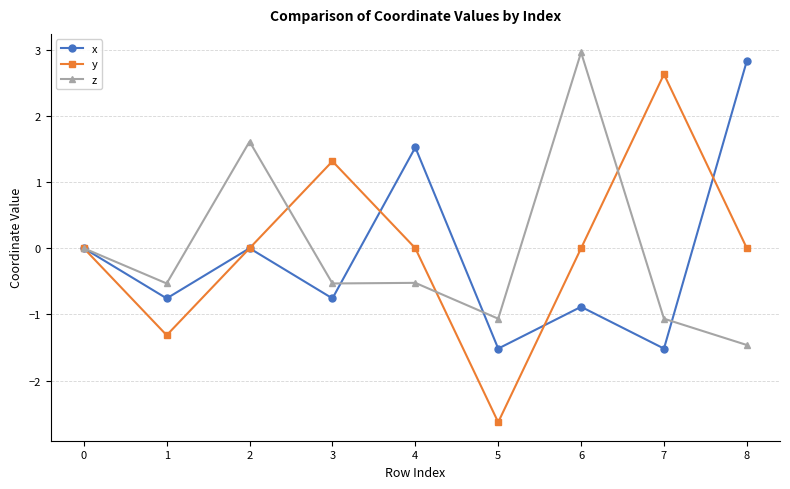

At which category is the sum across all series the highest?

6